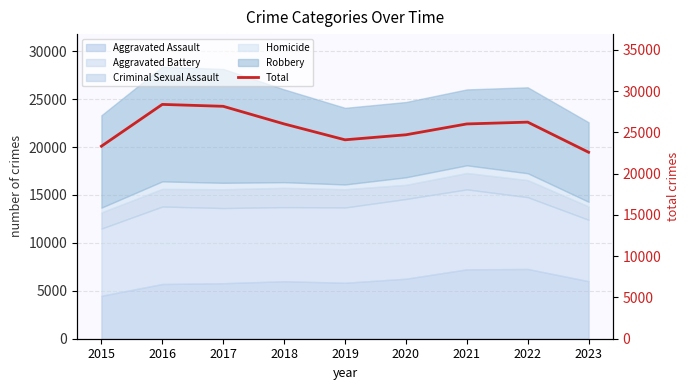

What is the value of the 8th point from the left?

26233